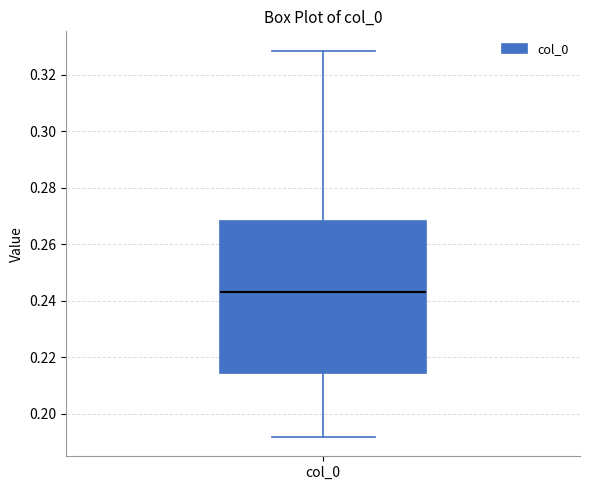

Where is the lower edge of the box for col_0 on the y-axis? The values are not printed on the chart, so give them approximately, as read against the axis.

0.214